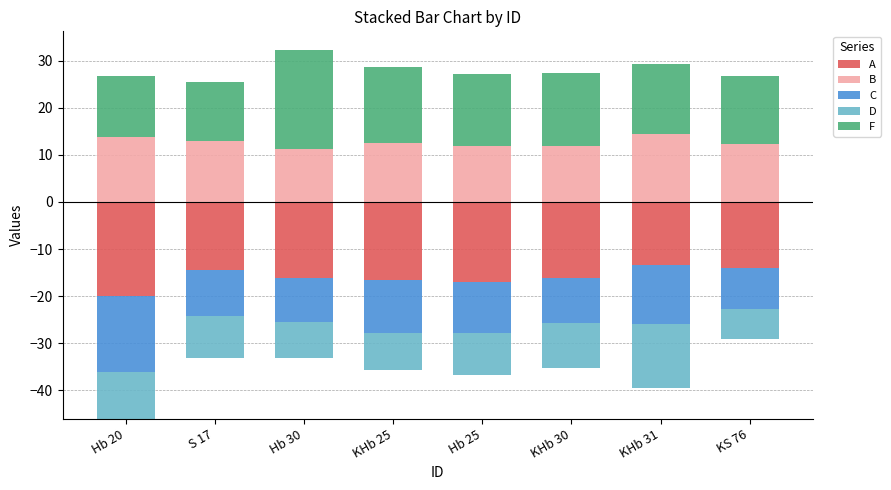

Which label corresponds to the smallest value in the chart?

Hb 20